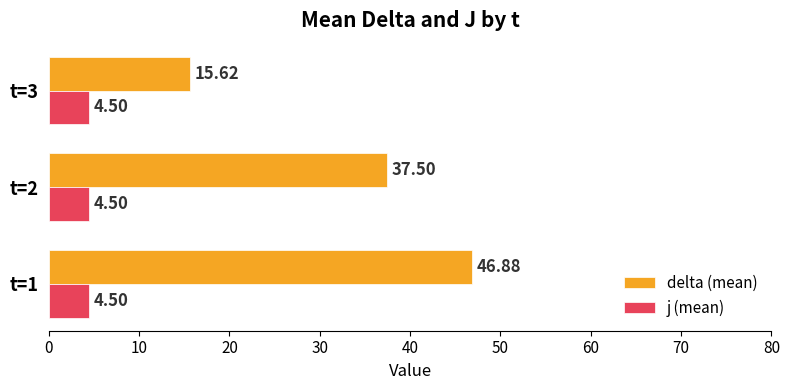

What is the difference between the maximum and minimum values in the delta (mean) series?

31.3